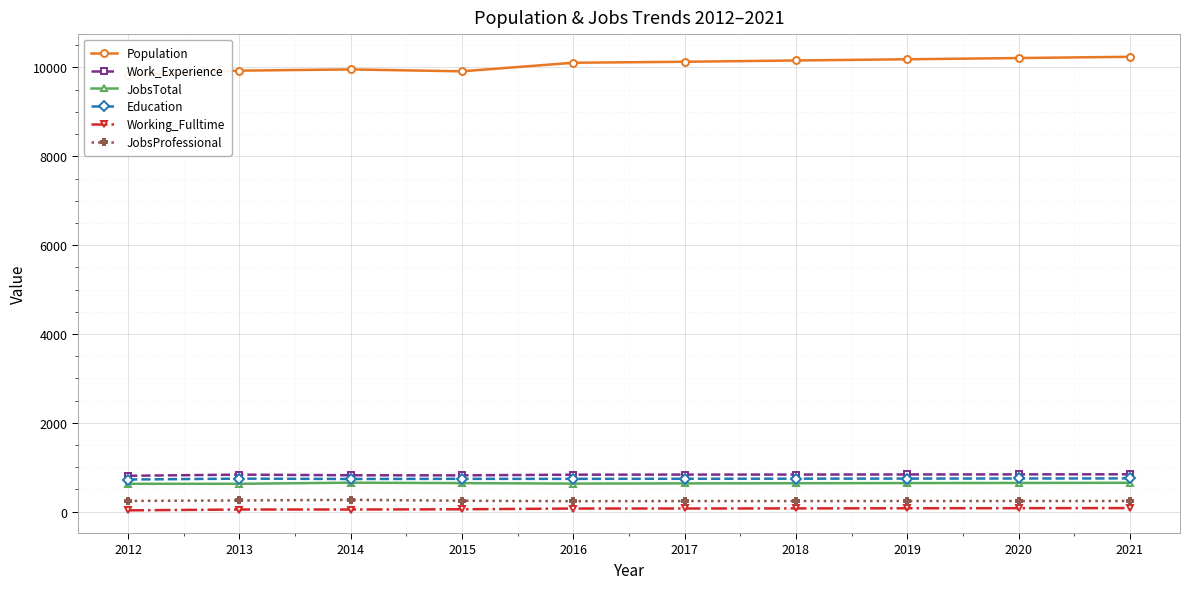

At which category is the sum across all series the highest?

2021